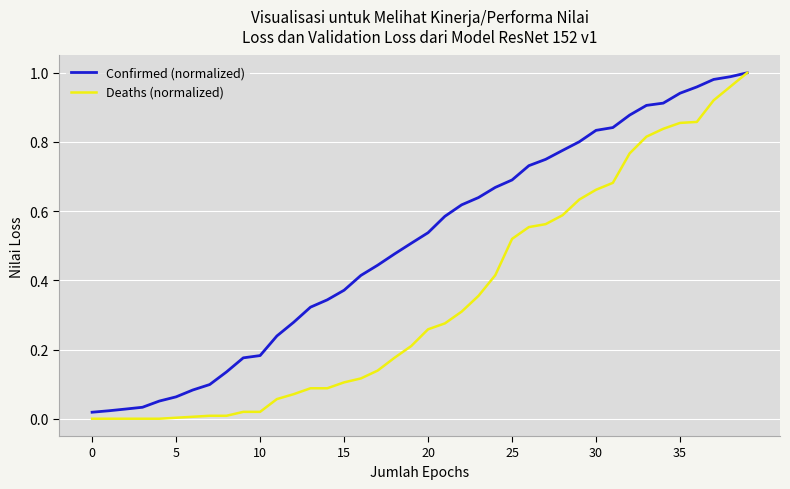

Rank the series by their average value, from highest to lowest.

Confirmed (normalized), Deaths (normalized)